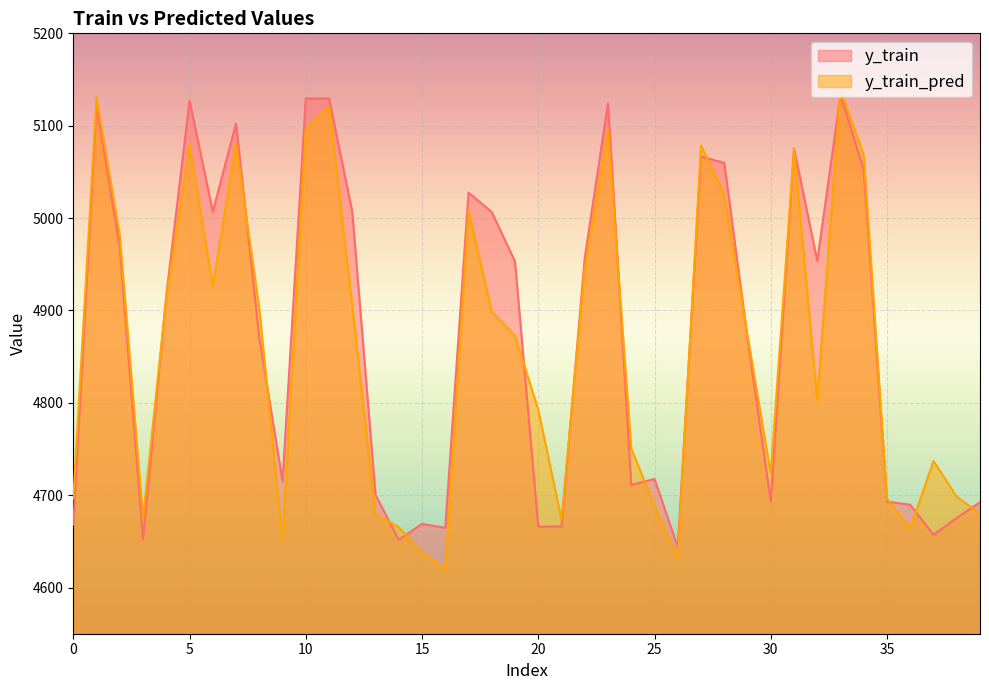

True or false: y_train_pred has a value of 2752.0 at 4.

False